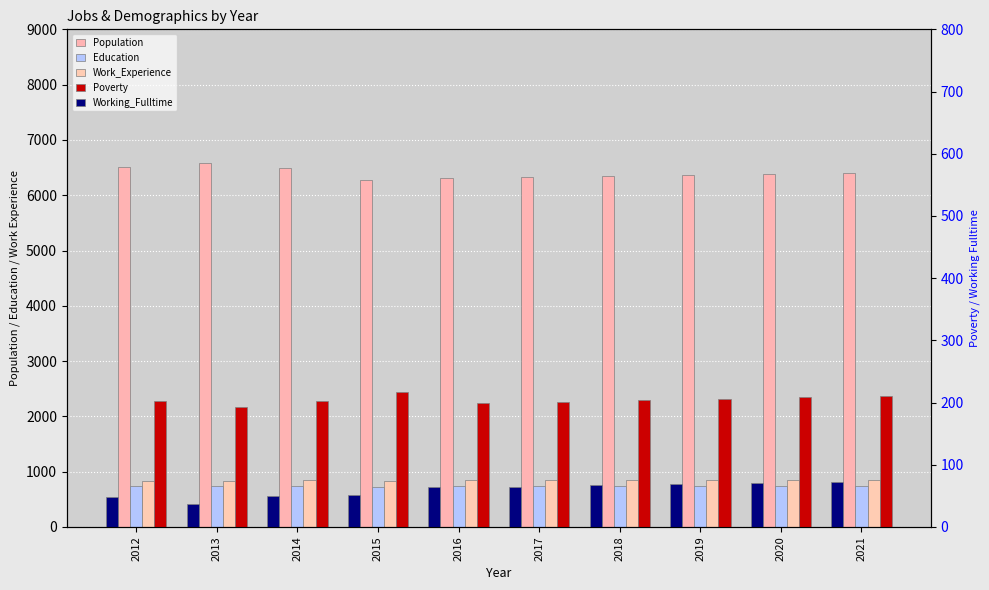

What is the sum of all Education values?

7373